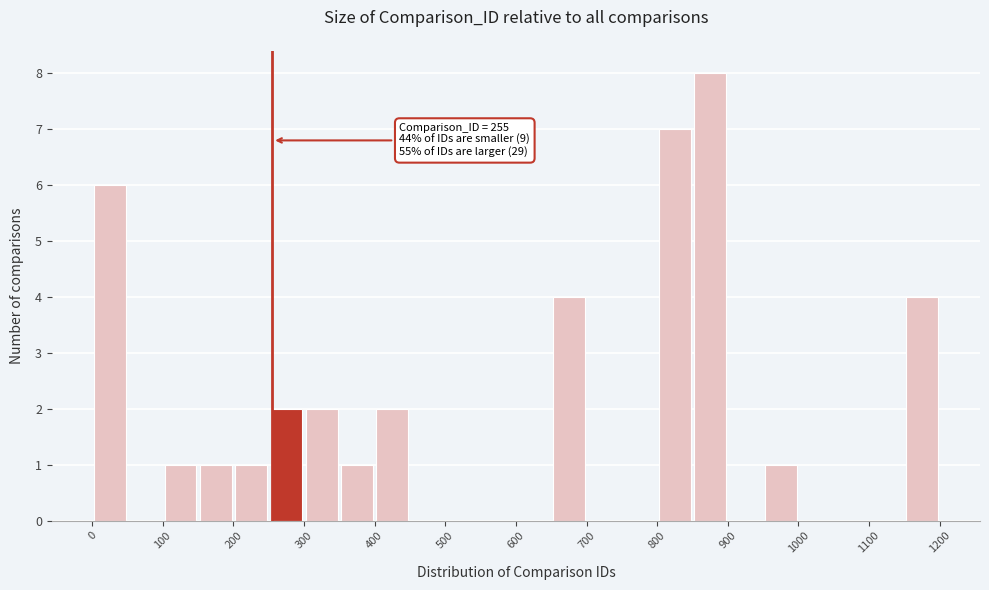

Over which range of the x-axis is the bar tallest?

850 to 900